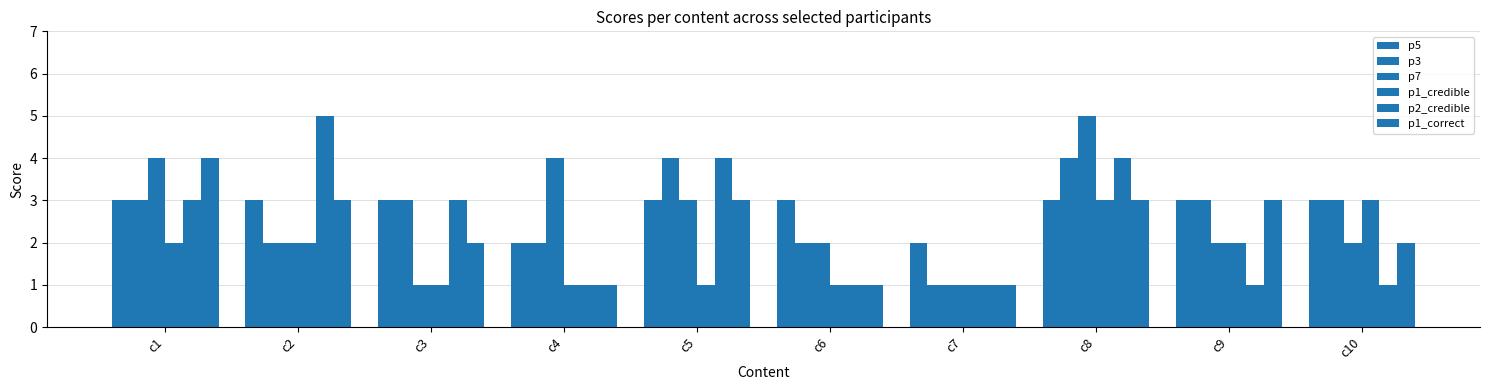

What is the value of the p3 bar at the 5th from the left?

4